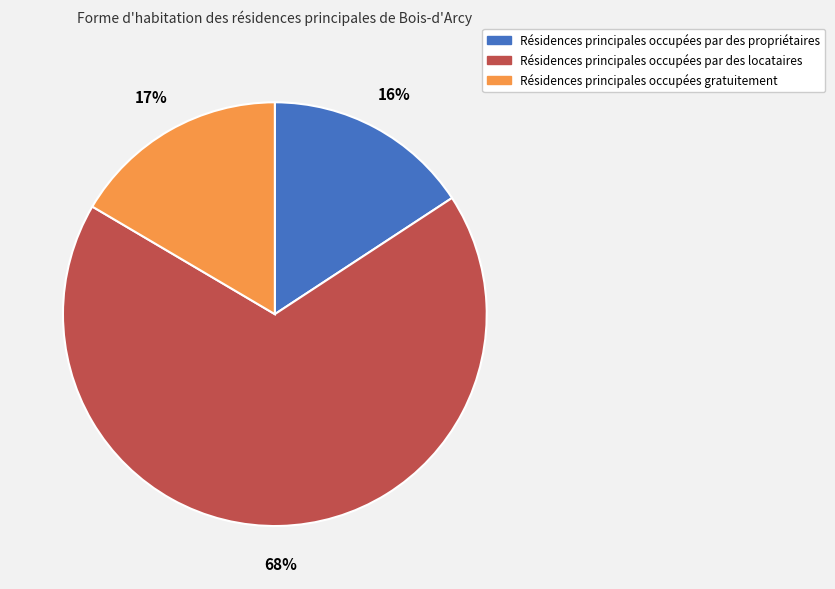

Is there a majority slice in this chart?

Yes